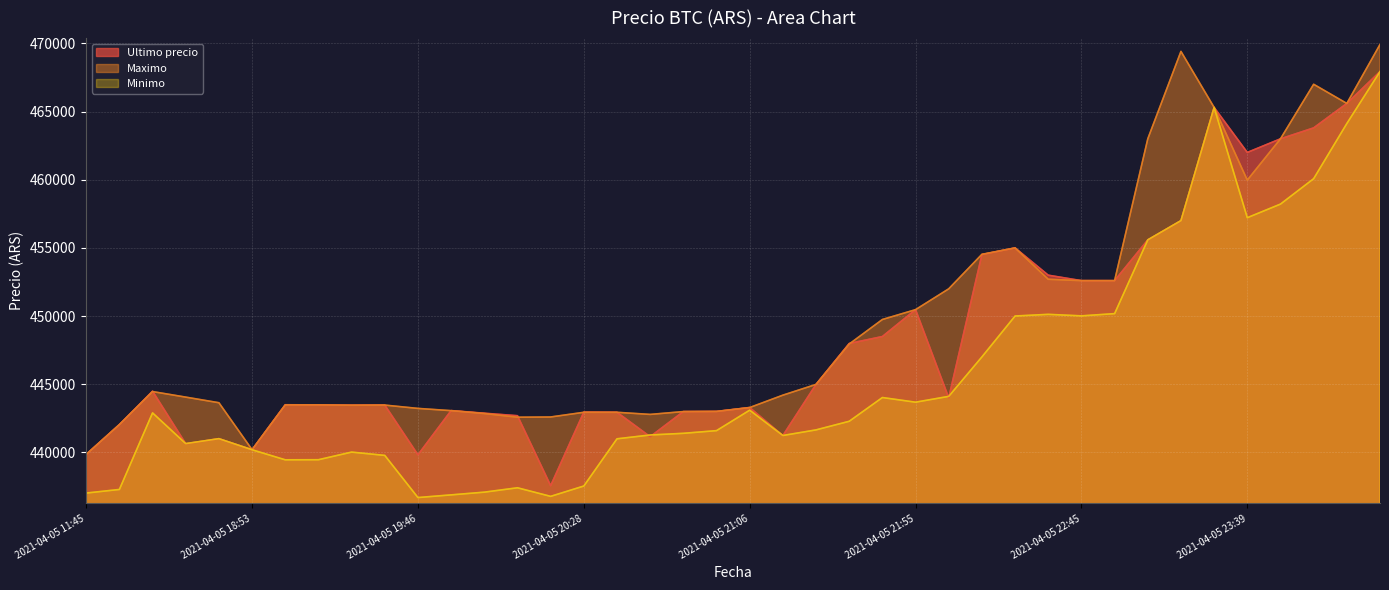

Read the Ultimo precio value at 2021-04-05 16:21, to the nearest 10.

444490